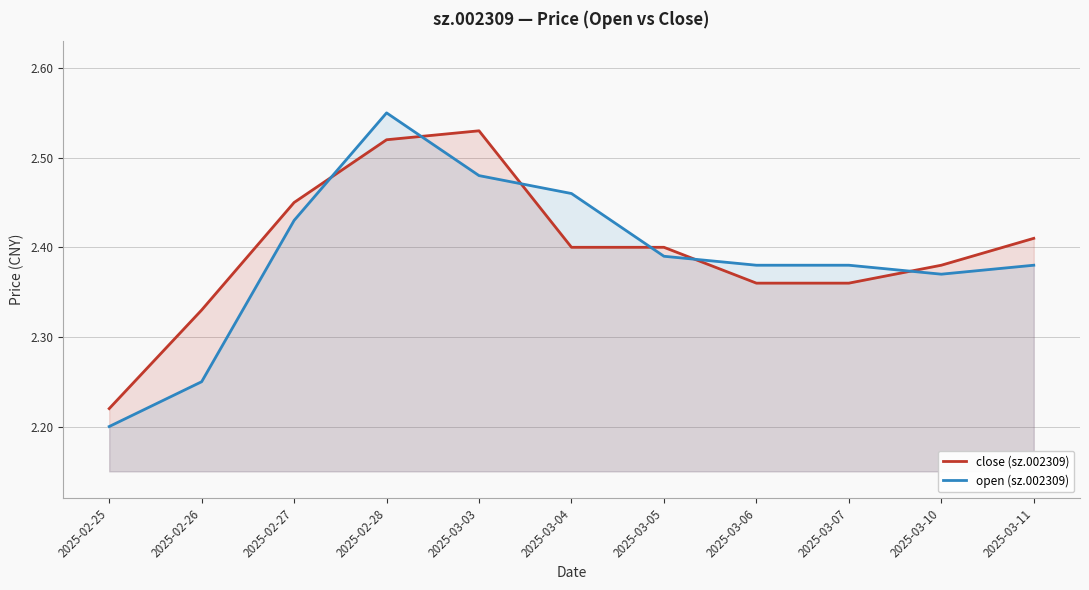

How many close (sz.002309) values are between 2 and 3?

11